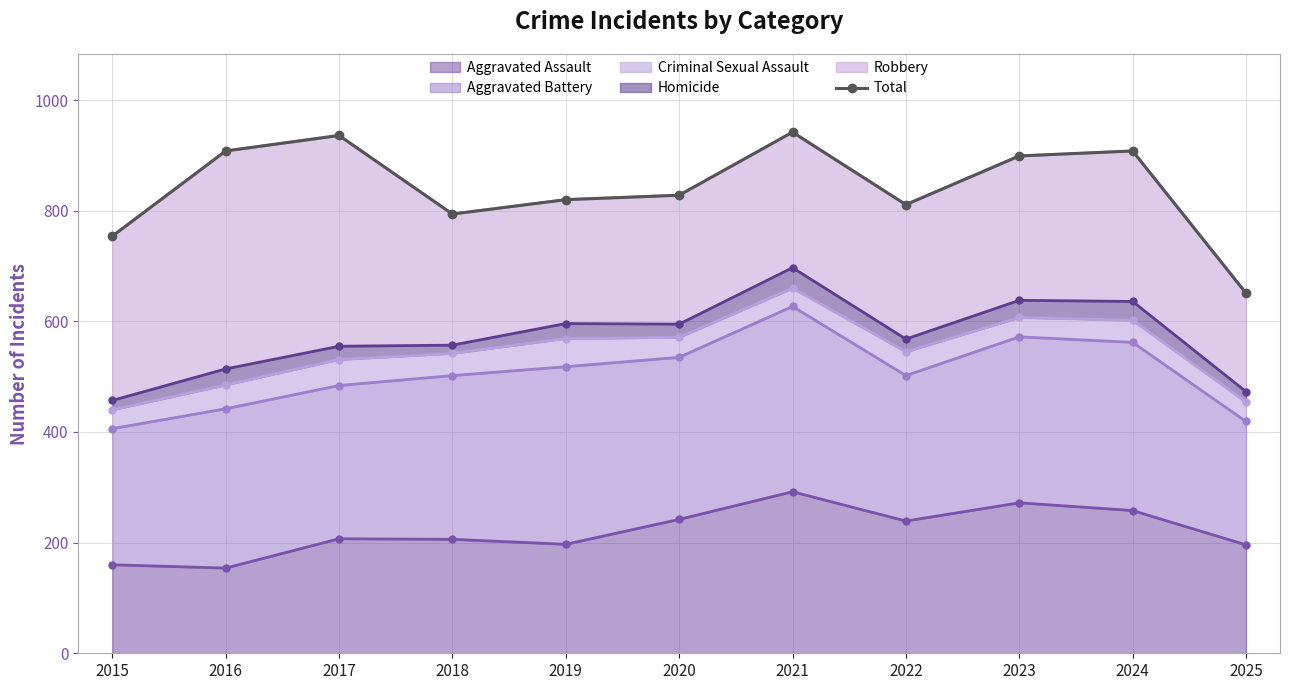

Between 2021 and 2025, which is larger?

2021